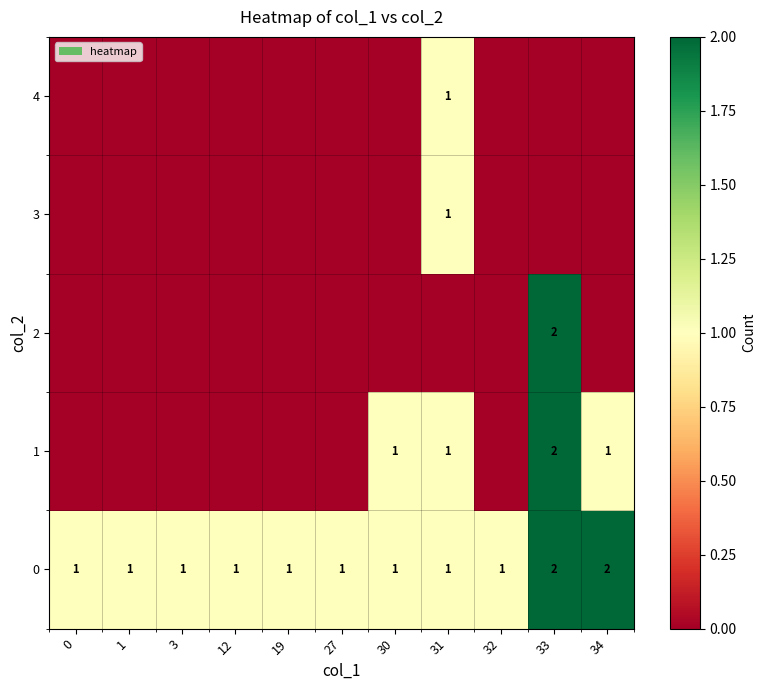

What is the difference between the highest and lowest values at 32?

1